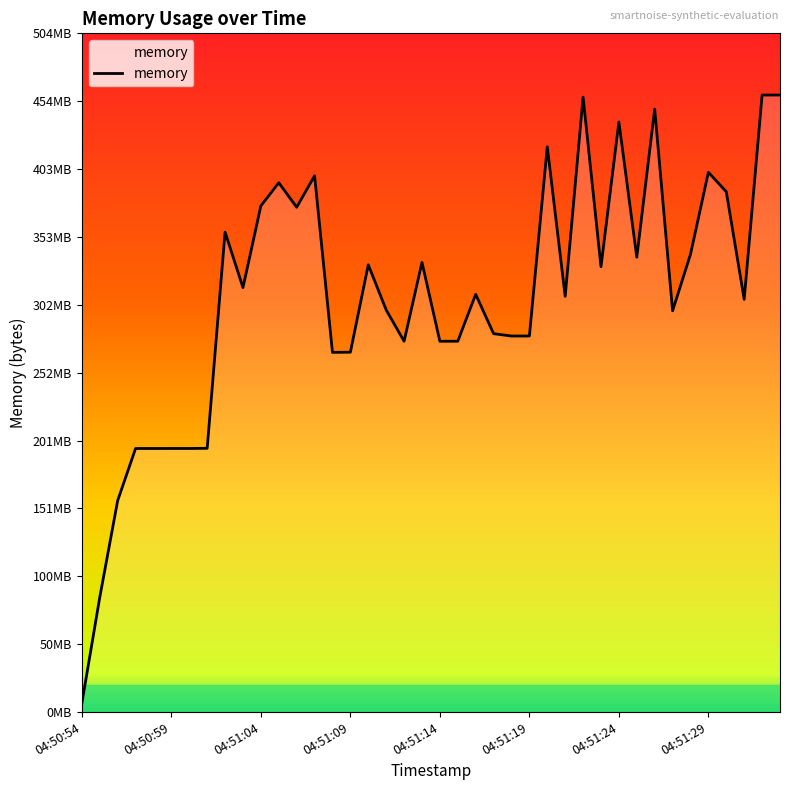

What is the label of the 6th point from the left?

04:50:59